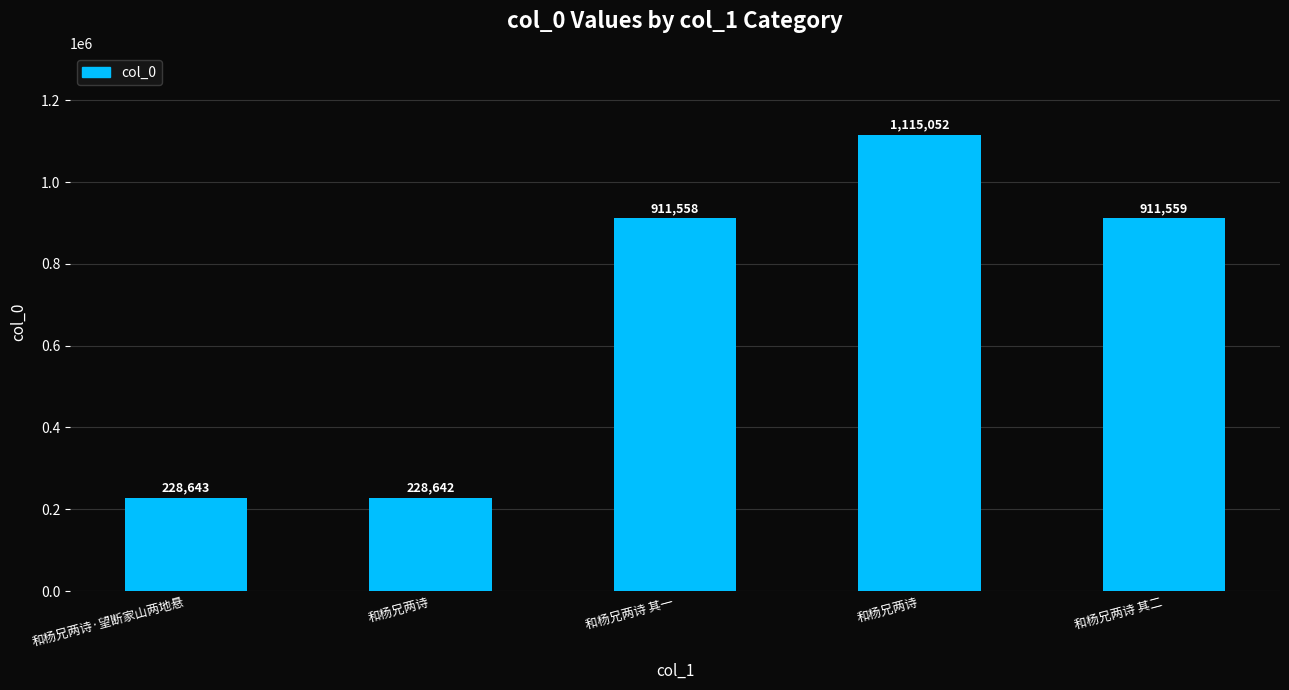

What is the label of the 5th bar from the left?

和杨兄两诗 其二